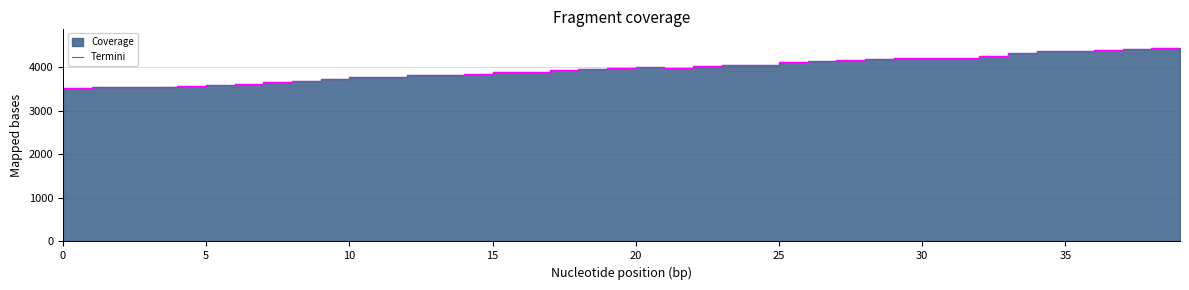

What is the label of the 8th point from the left?

35